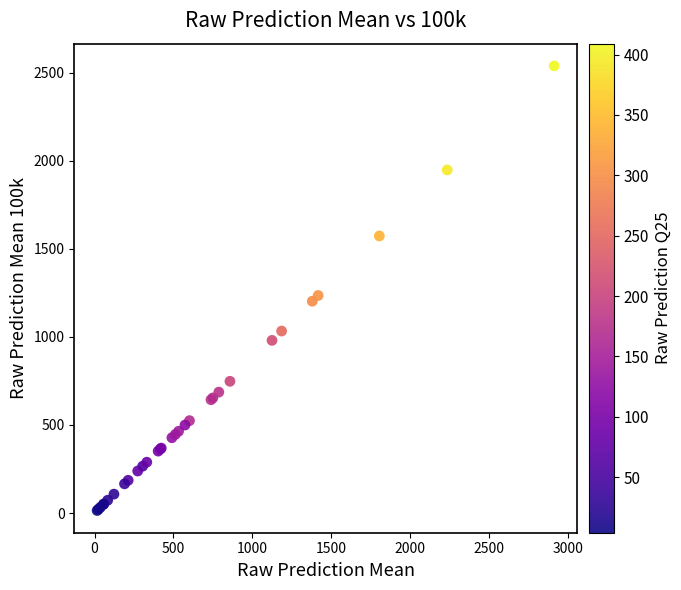

What Y value in the scatter plot is closest to 1276?

1234.8